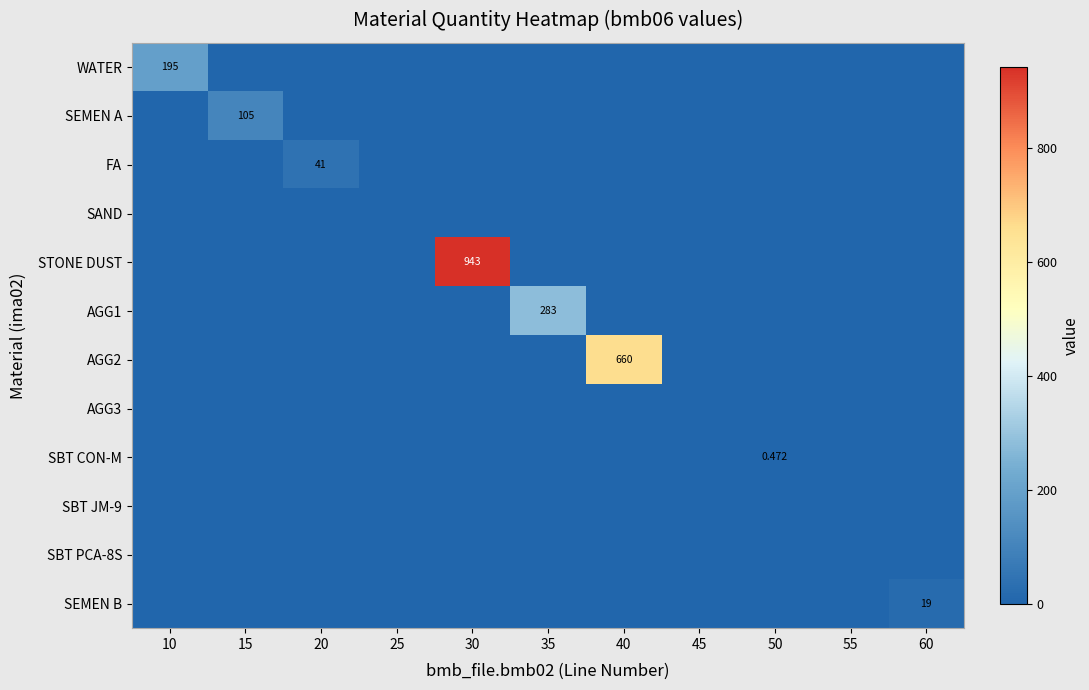

True or false: STONE DUST has a value of 1668.8 at 30.

False